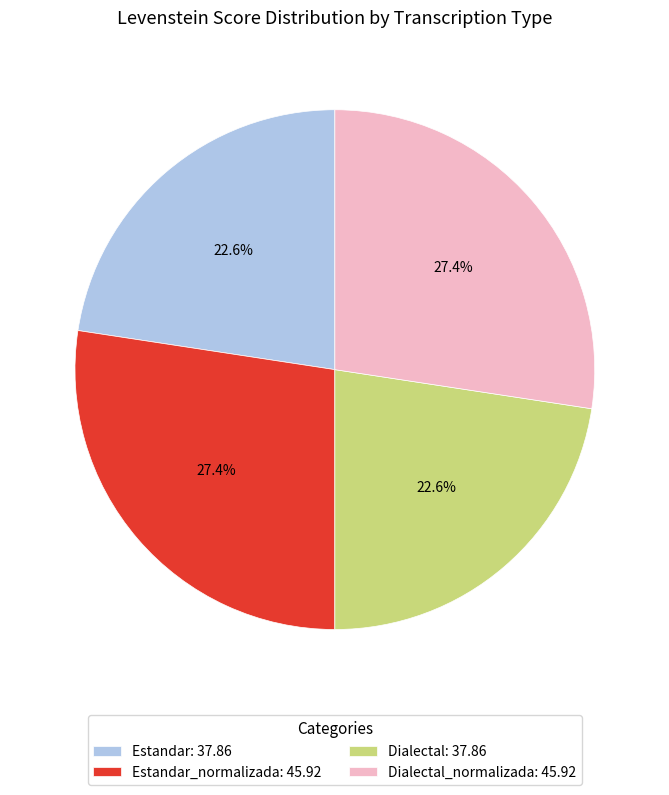

Is there any slice that represents more than half of the pie?

No